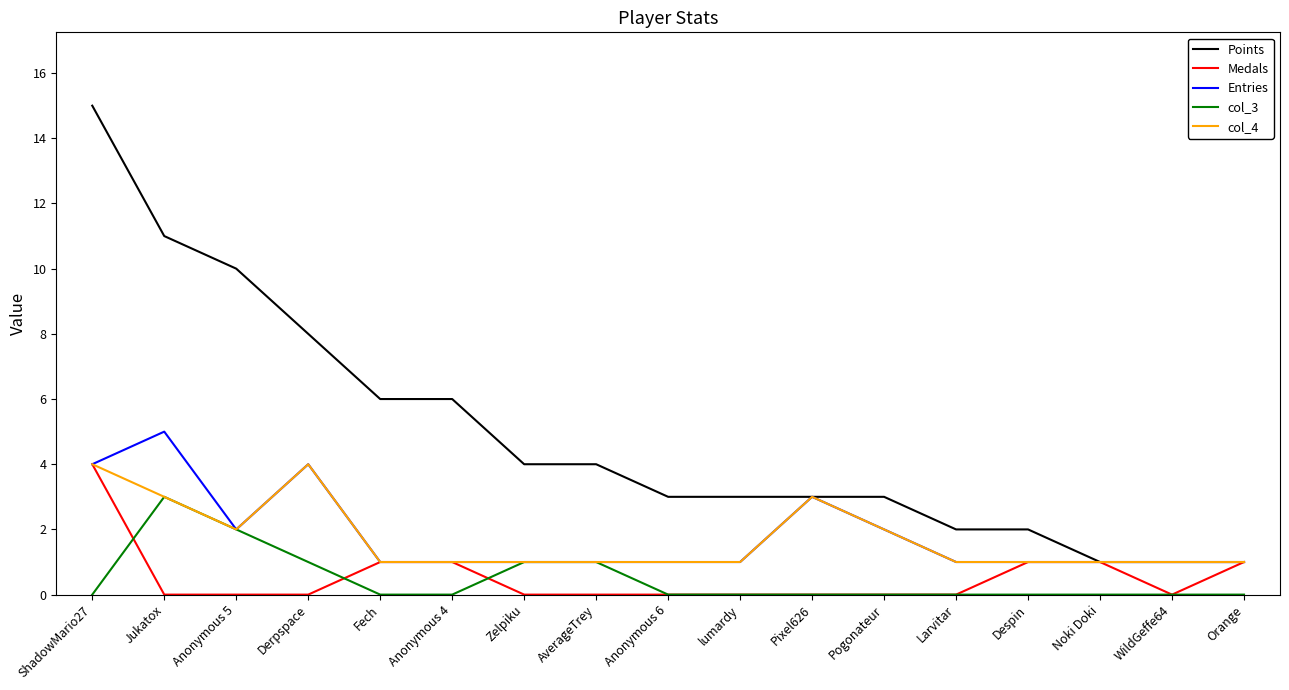

What is the difference between the highest and lowest values at Derpspace?

8